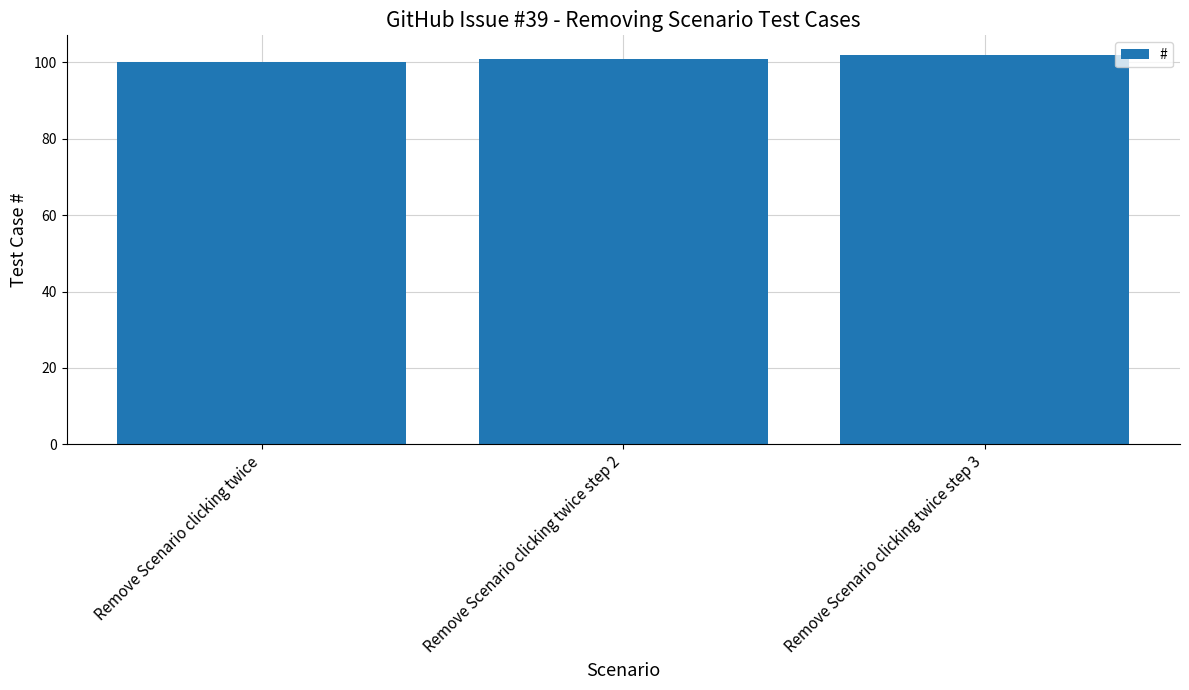

What is the label of the 1st bar from the right?

Remove Scenario clicking twice step 3